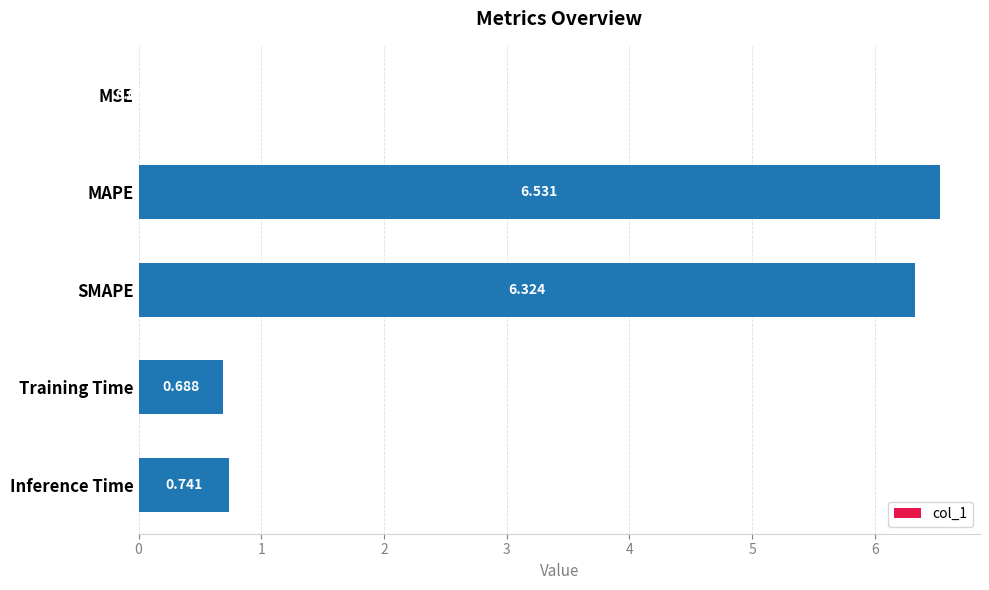

At which category does the chart reach its peak across all series?

MAPE